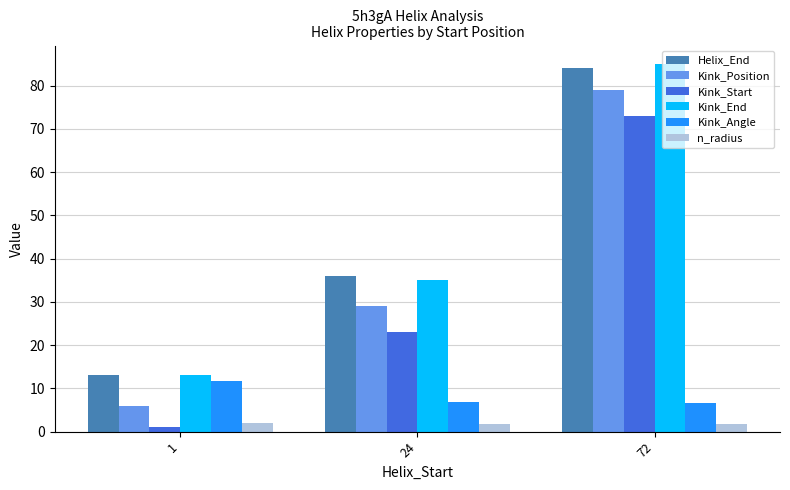

Are the bars horizontal?

No